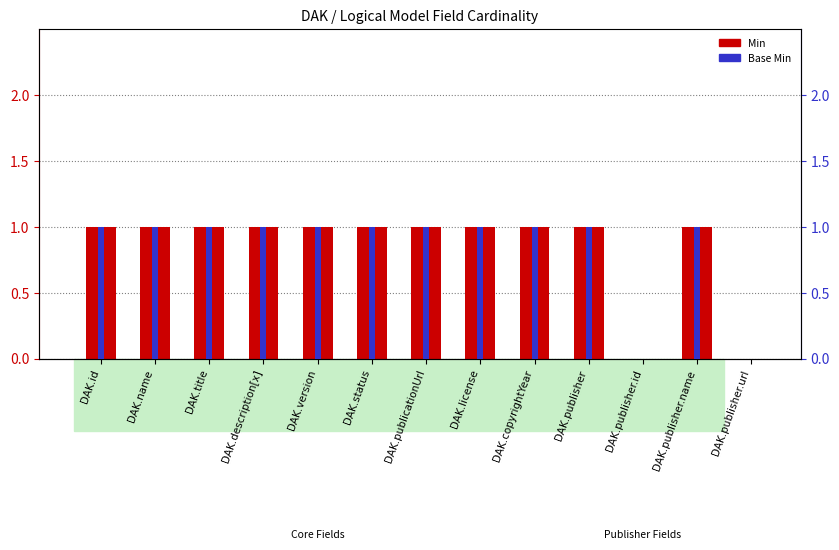

What are all the series names shown in the legend?

Min, Base Min